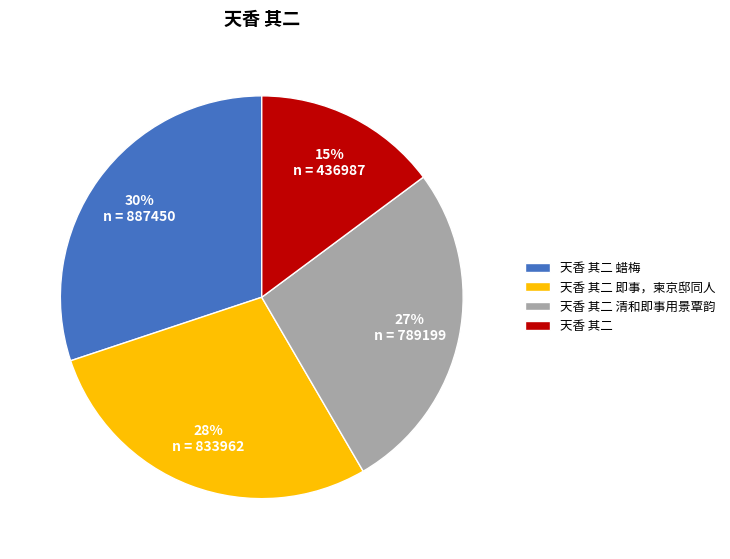

Which slice is the largest?

天香 其二 蜡梅